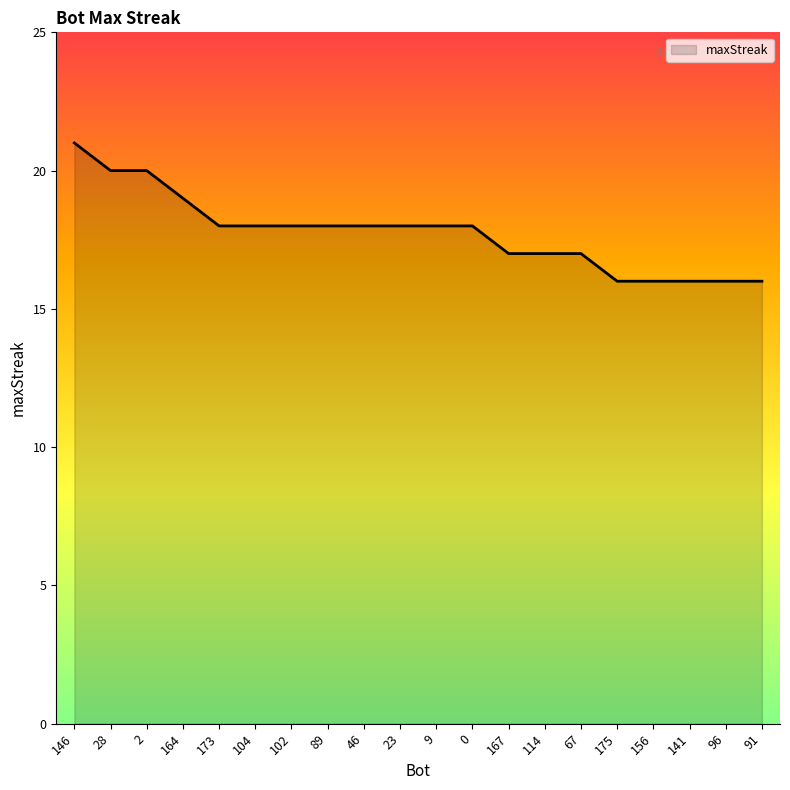

What is the ratio of the value at 141 to the value at 104?

0.9